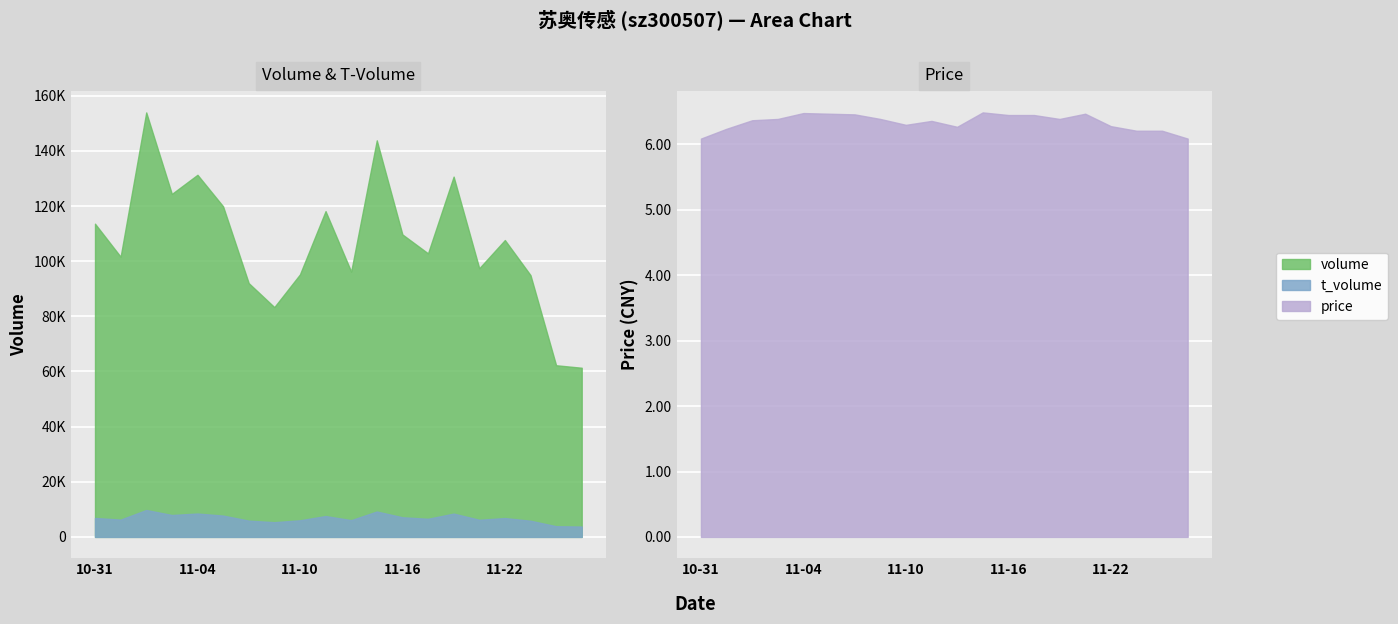

True or false: volume and price intersect in this chart.

False